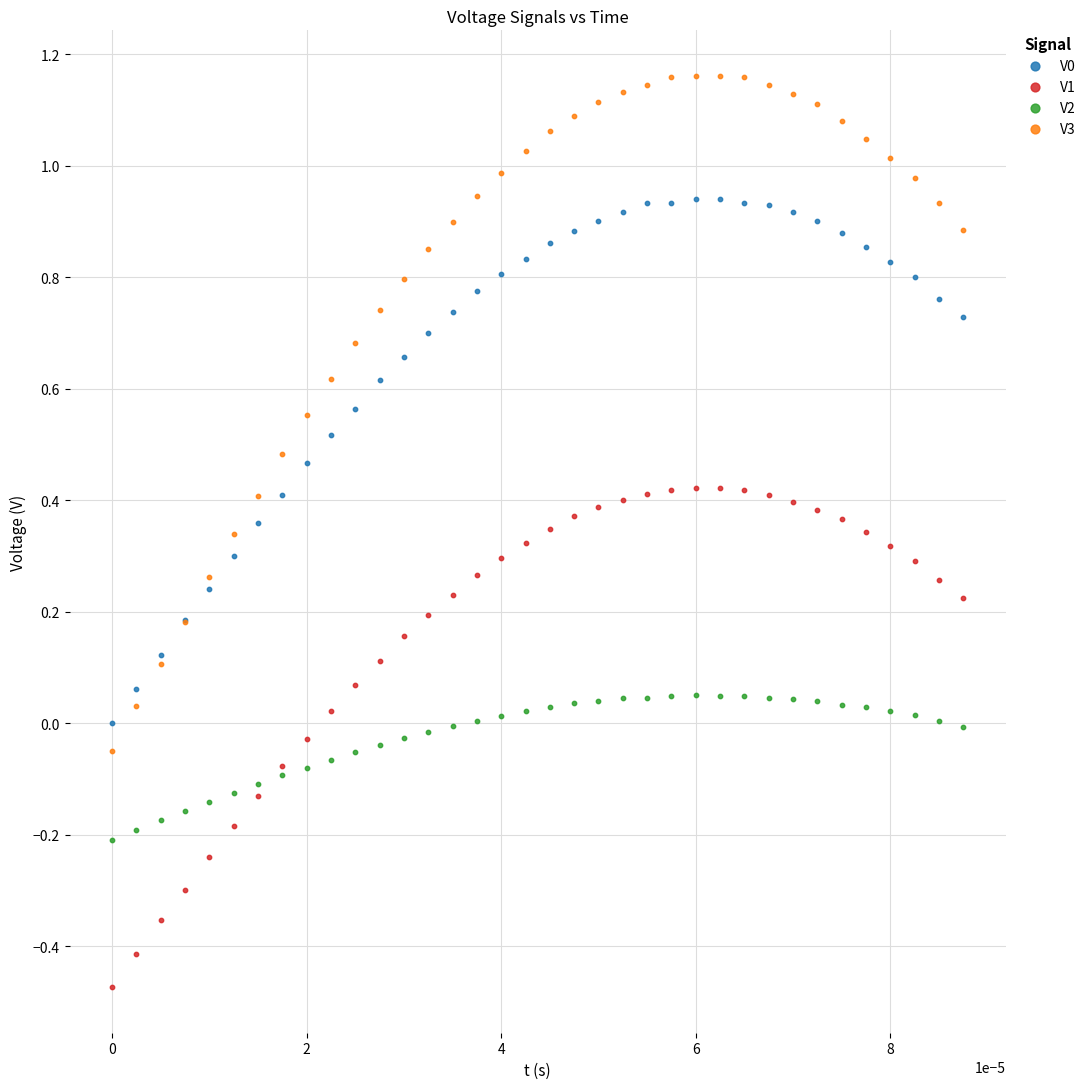

Which series contains the lowest Y value?

V1